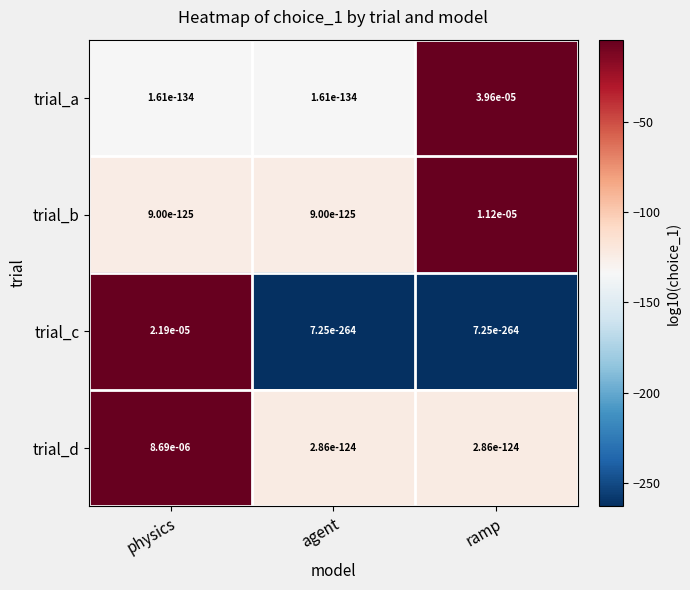

Is it true that trial_b equals 0.0 at ramp?

True